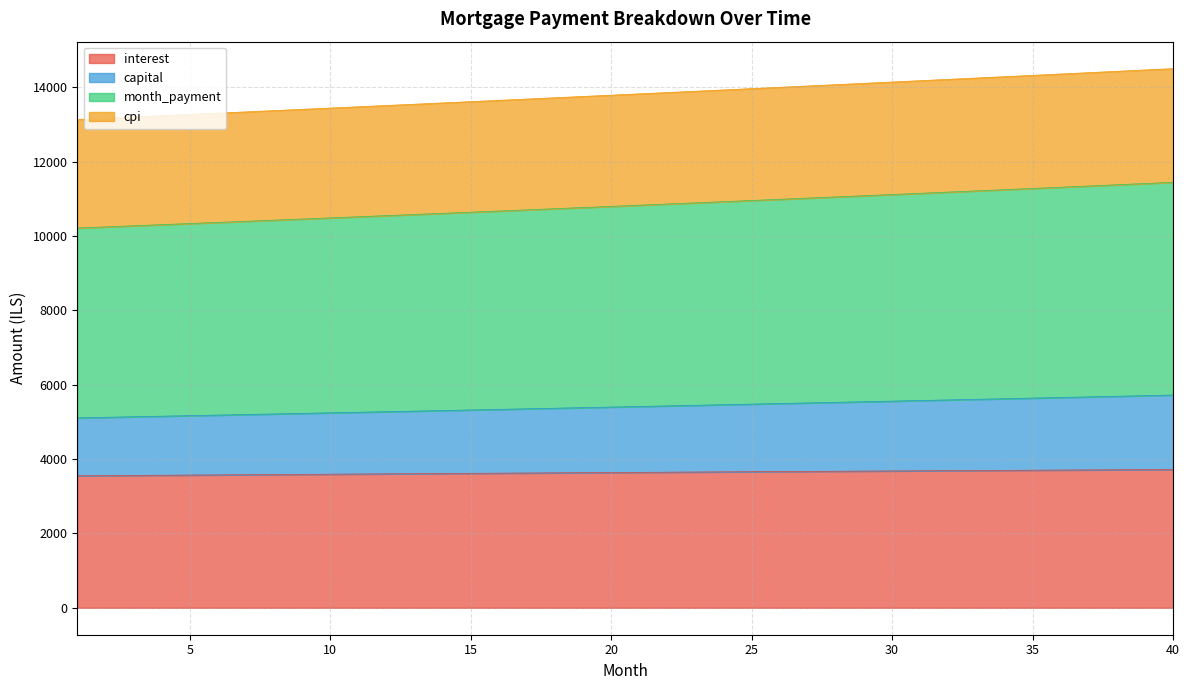

What is the value of the month_payment point at the 7th from the left?

10399.7